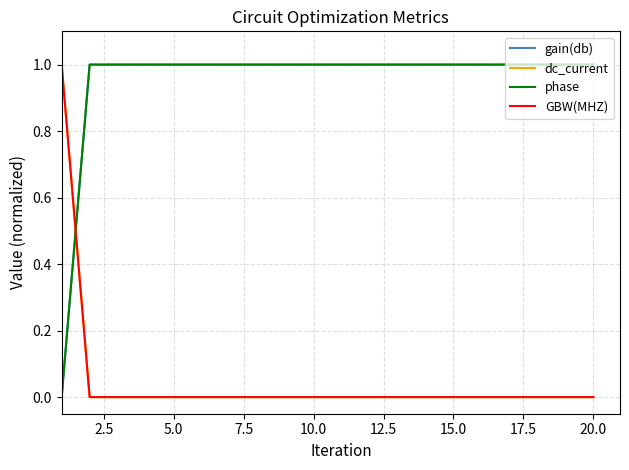

Reading right to left, list all the values displayed in this chart.

gain(db): 1	1	1	1	1	1	1	1	1	1	1	1	1	1	1	1	1	1	1	0
dc_current: 0	0	0	0	0	0	0	0	0	0	0	0	0	0	0	0	0	0	0	1
phase: 1	1	1	1	1	1	1	1	1	1	1	1	1	1	1	1	1	1	1	0
GBW(MHZ): 0	0	0	0	0	0	0	0	0	0	0	0	0	0	0	0	0	0	0	1